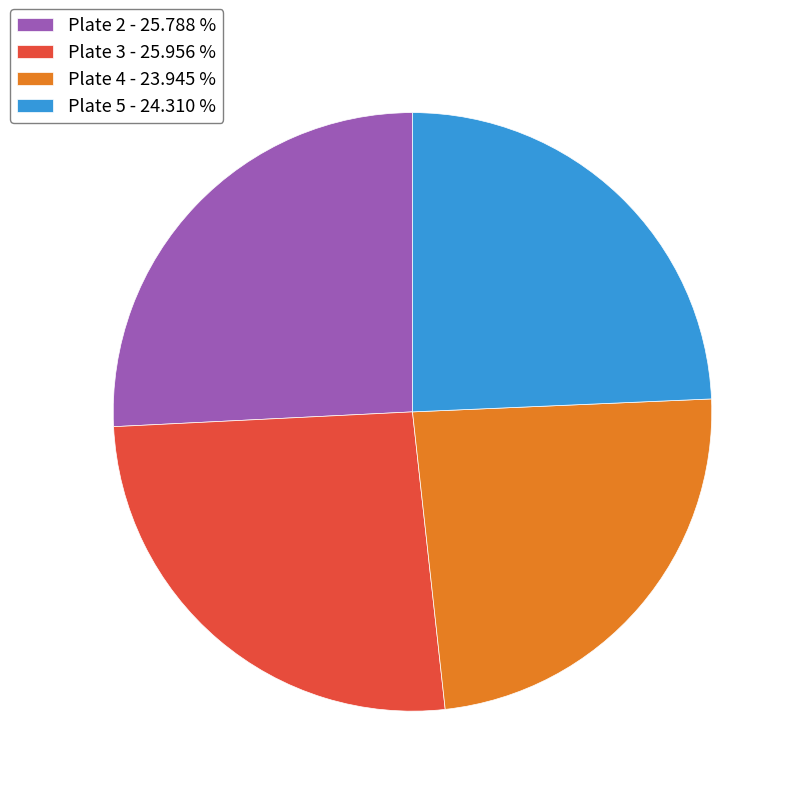

Is Plate 5 the majority of the pie?

No